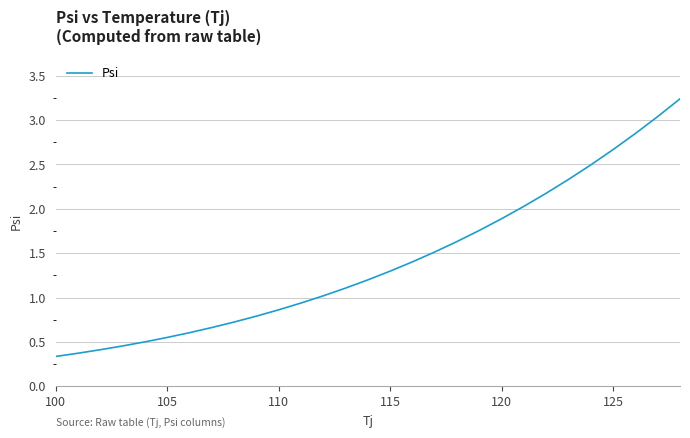

What is the minimum value shown in the chart?

0.3